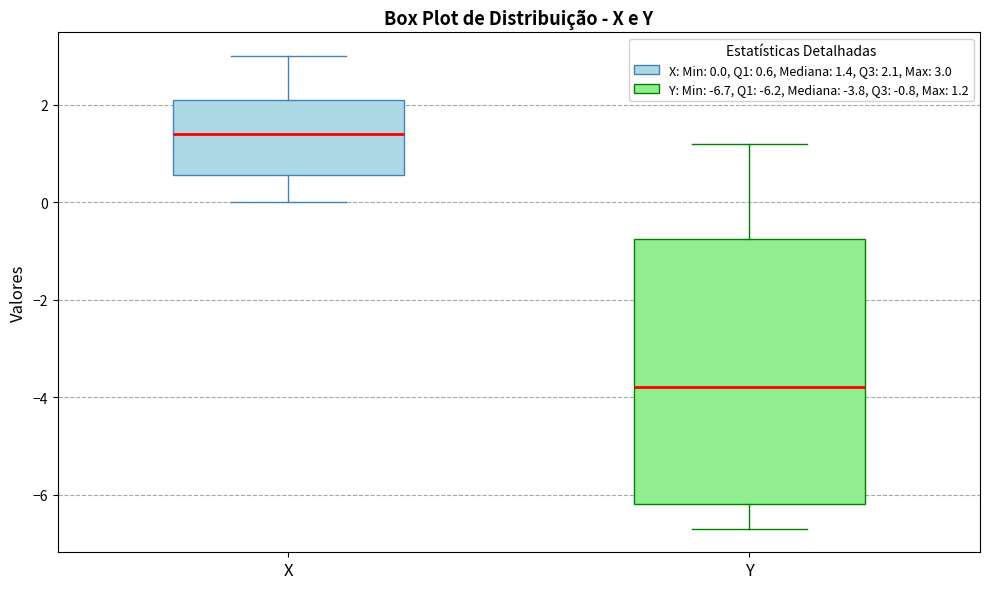

Where does the lower whisker of the box for X end on the y-axis? The values are not printed on the chart, so give them approximately, as read against the axis.

0.0